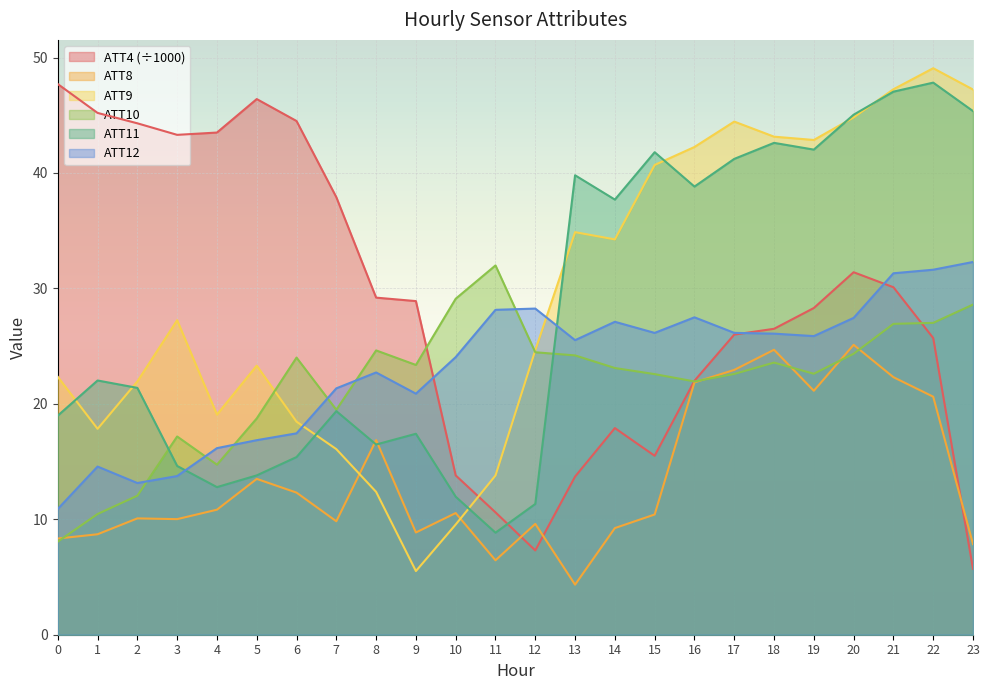

What is the difference between the highest and lowest values at 21?

24.9